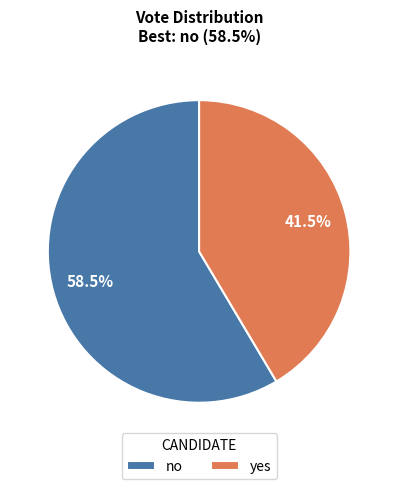

What is the largest slice in the pie chart?

no